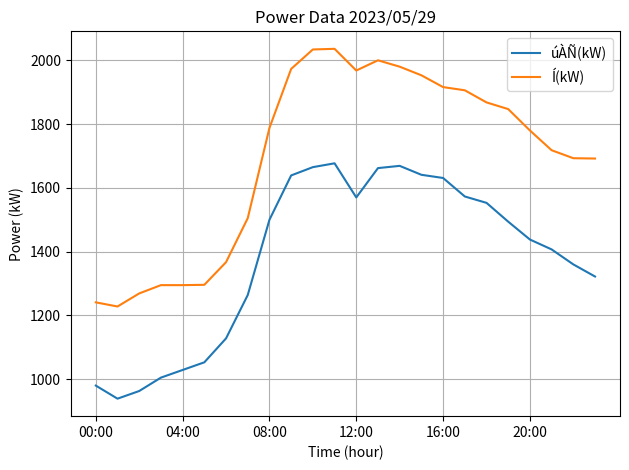

Which series has the largest range (max minus min)?

Í(kW)